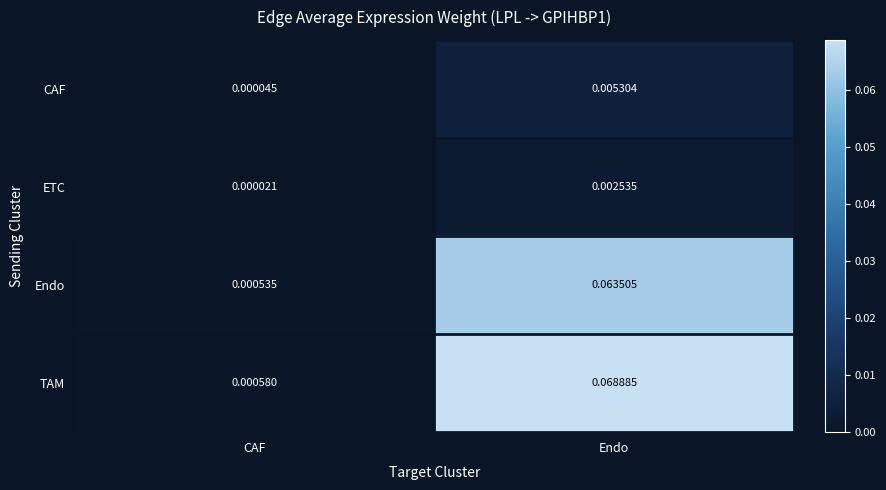

Rank the series at CAF from highest to lowest value.

TAM, Endo, CAF, ETC